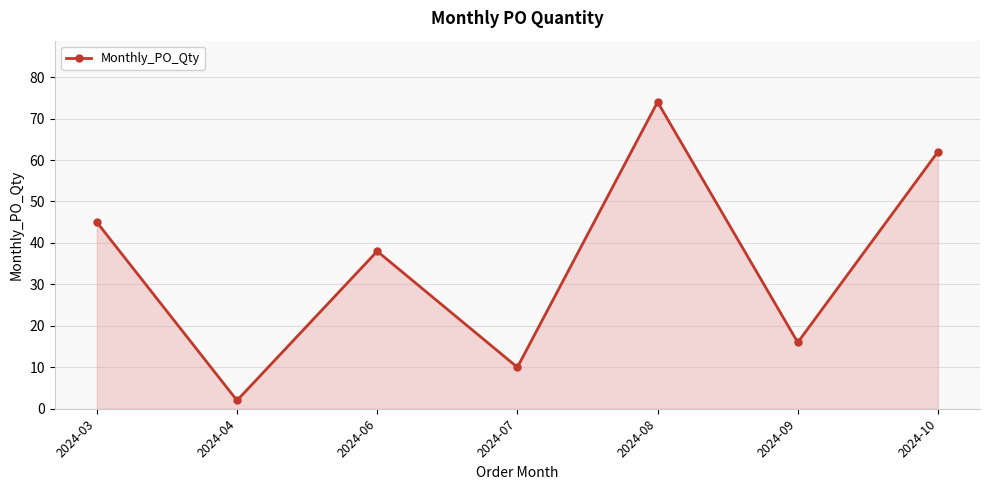

What is the difference between the maximum and minimum values?

72